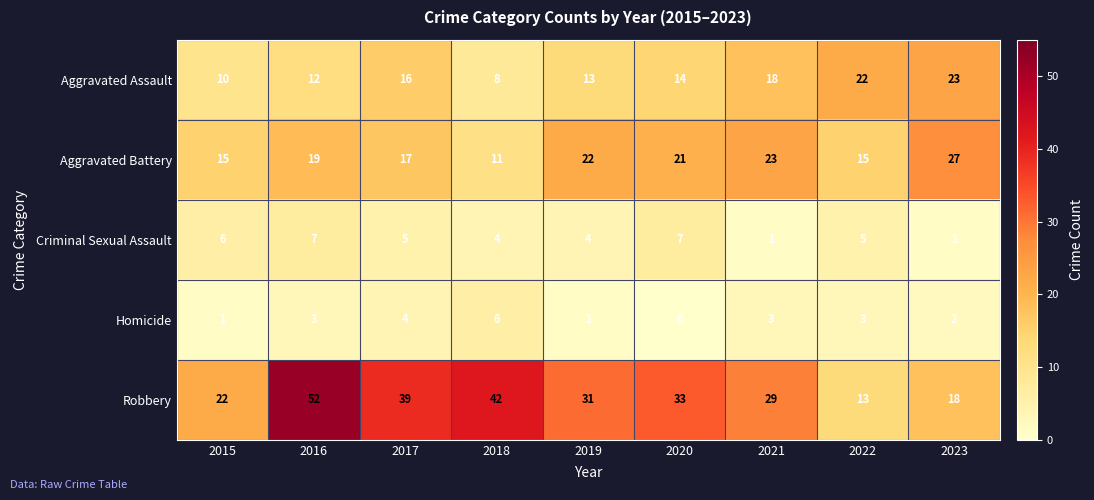

What is the approximate value of Aggravated Battery at 2022?

15